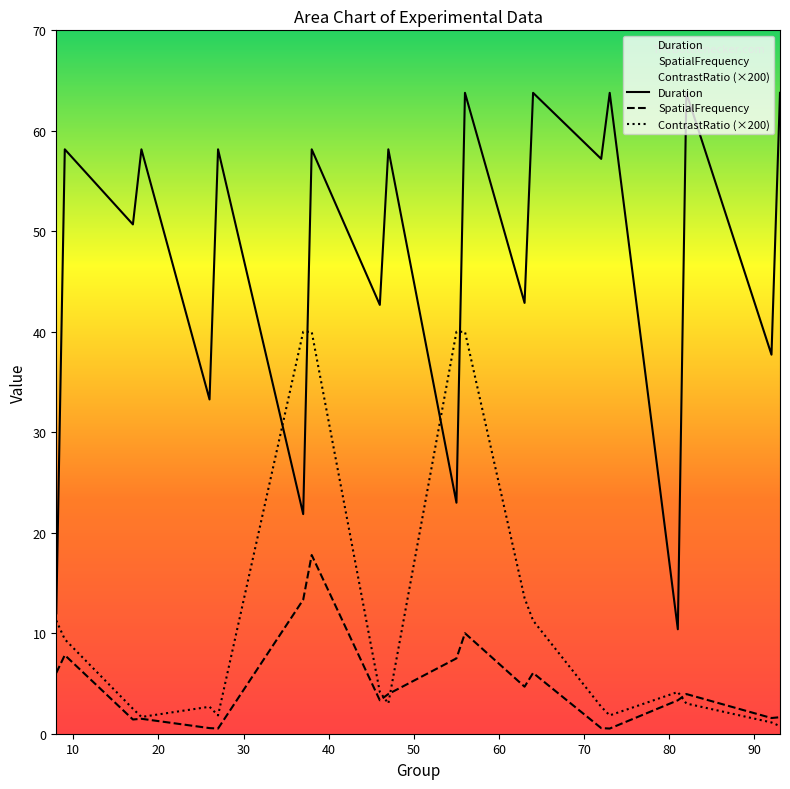

How many interior local valleys does the Duration series have?

9